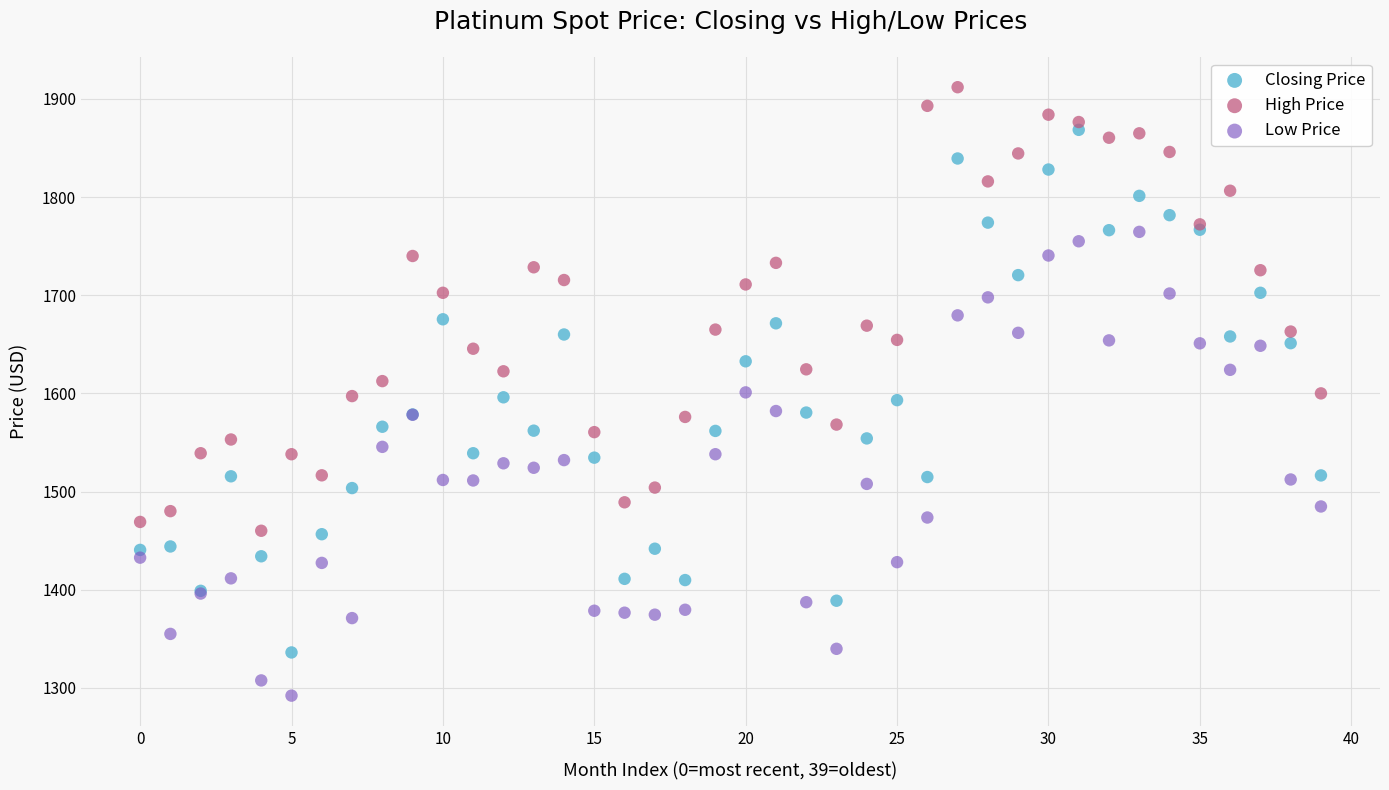

What are all the series names shown in the legend?

Closing Price, High Price, Low Price